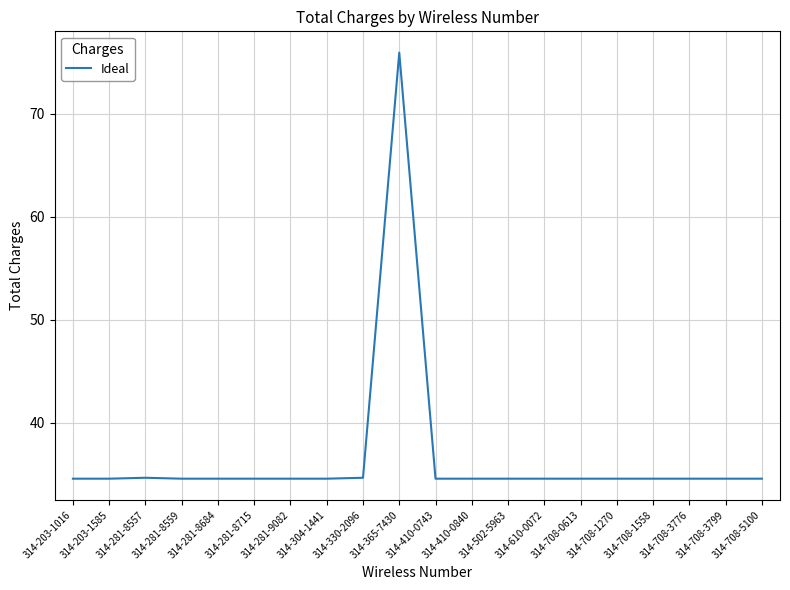

Is it true that the value at 314-281-8684 is 13.9?

False